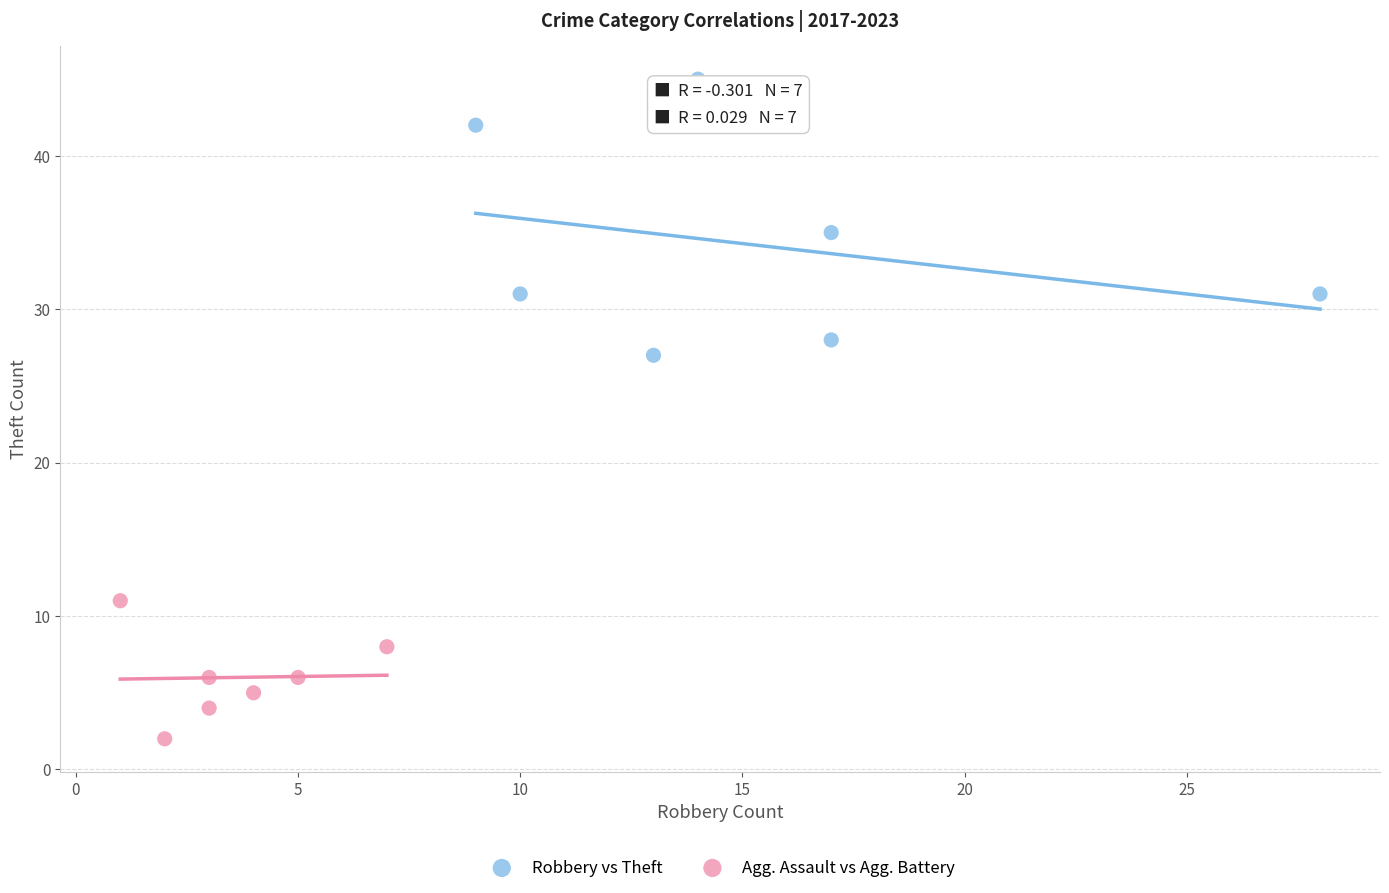

Which series has the largest Y range (max minus min)?

Robbery vs Theft